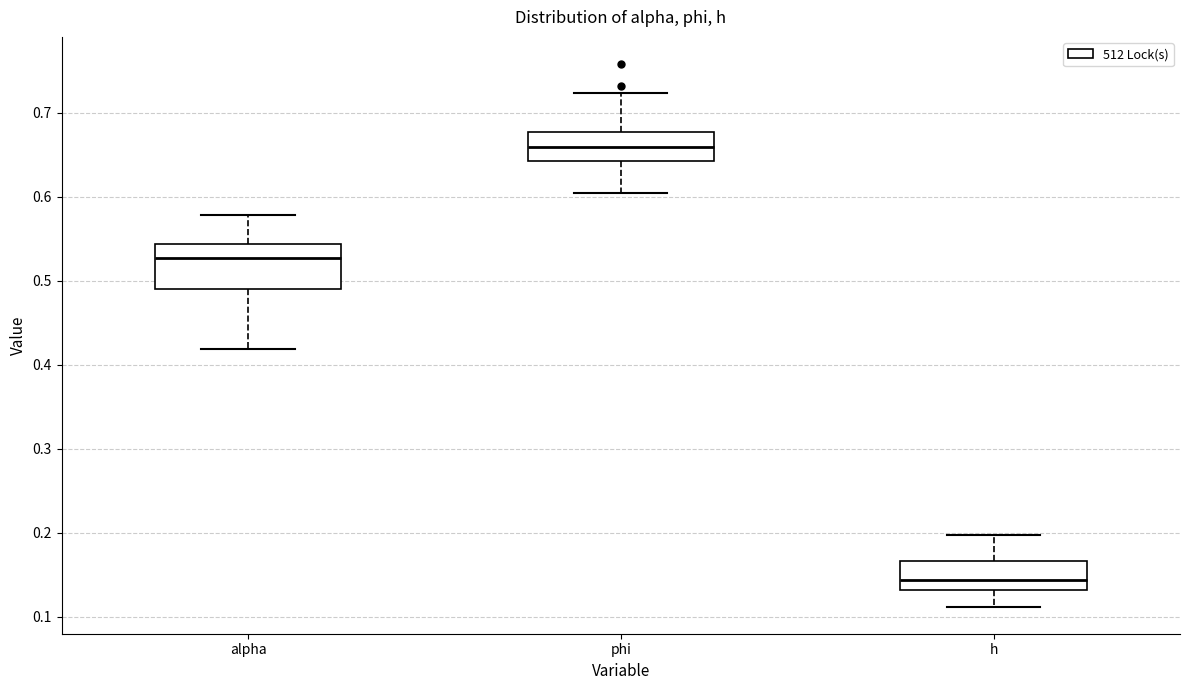

Reading left to right, read every box against the y-axis: the position of its median line, the range the box covers, and the ends of its whiskers. The values are not printed on the chart, so give them approximately, as read against the axis.

alpha: median 0.53, box 0.49 to 0.54, whiskers 0.42 to 0.58
phi: median 0.66, box 0.64 to 0.68, whiskers 0.61 to 0.72
h: median 0.14, box 0.13 to 0.17, whiskers 0.11 to 0.20